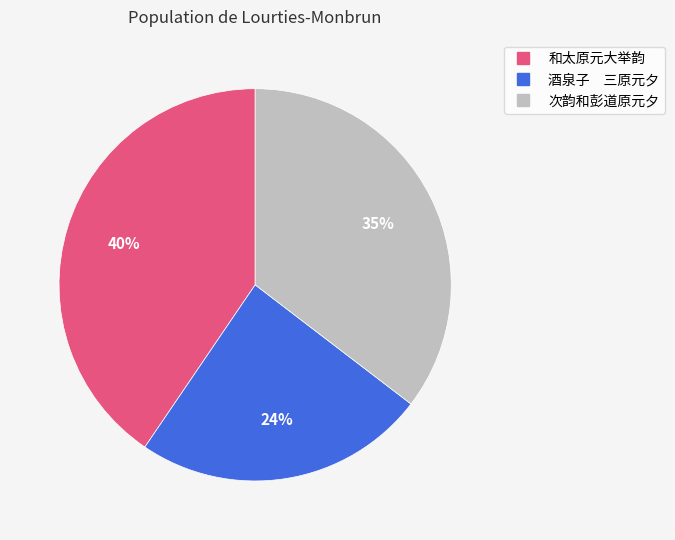

How many slices are in this pie chart?

3